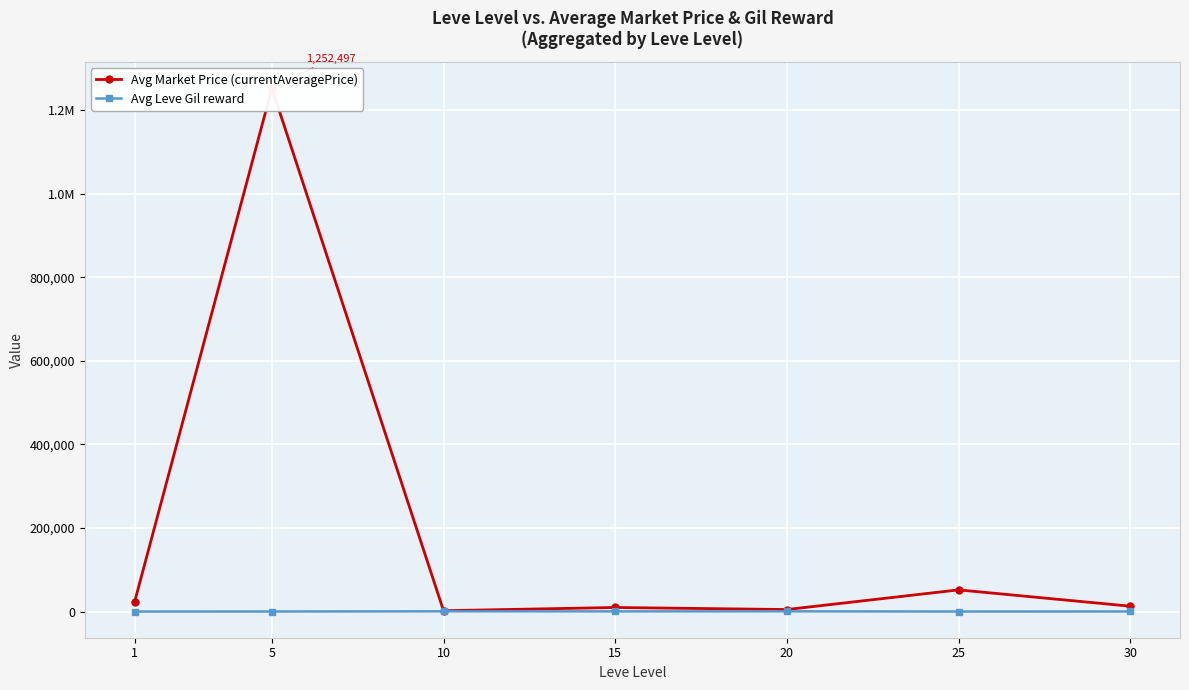

True or false: Avg Market Price (currentAveragePrice) and Avg Leve Gil reward cross at least once.

False